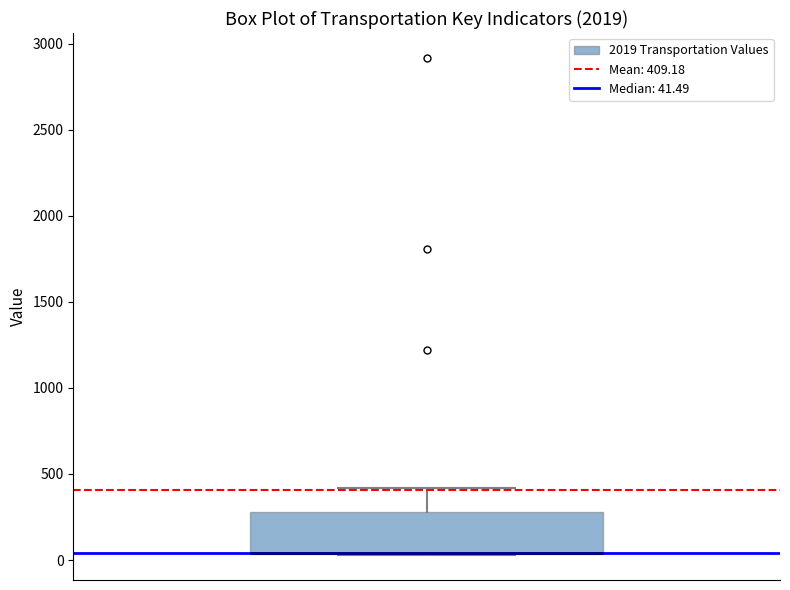

Transcribe this box plot: give where the median line is, the range the box spans, and where the two whiskers end, as read against the y-axis. The values are not printed on the chart, so give them approximately, as read against the axis.

median 50 (drawn on the box's lower edge), box 50 to 300, whiskers 50 to 400